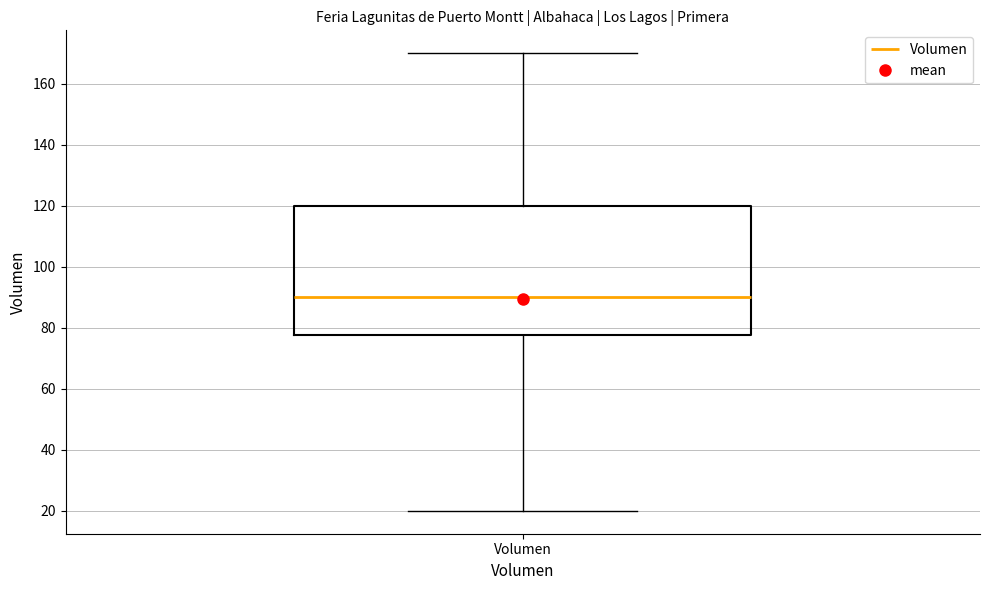

Transcribe this box plot: give where the median line is, the range the box spans, and where the two whiskers end, as read against the y-axis. The values are not printed on the chart, so give them approximately, as read against the axis.

median 90, box 78 to 120, whiskers 20 to 170